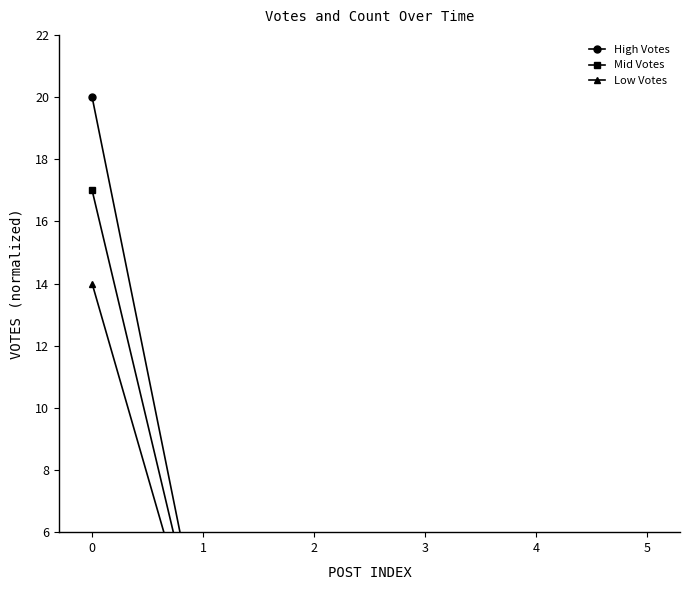

What is the difference between the highest and lowest values at 2?

0.5